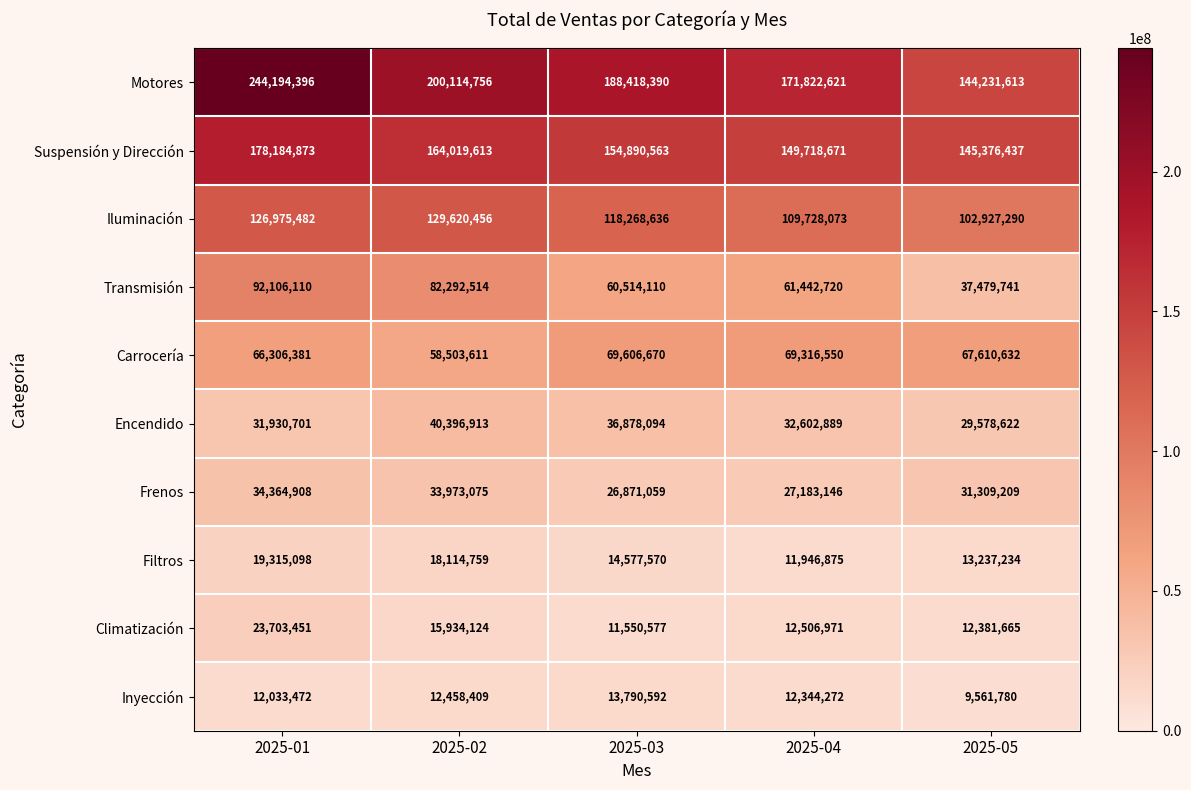

Which series has the widest spread of values?

Motores